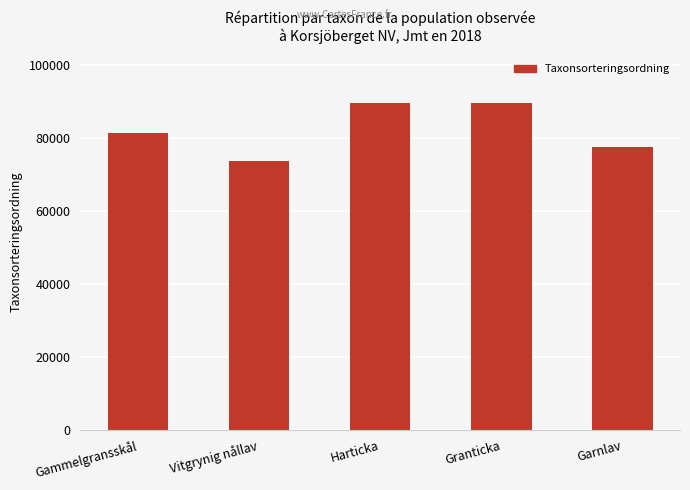

How many data points are less than 81236?

2